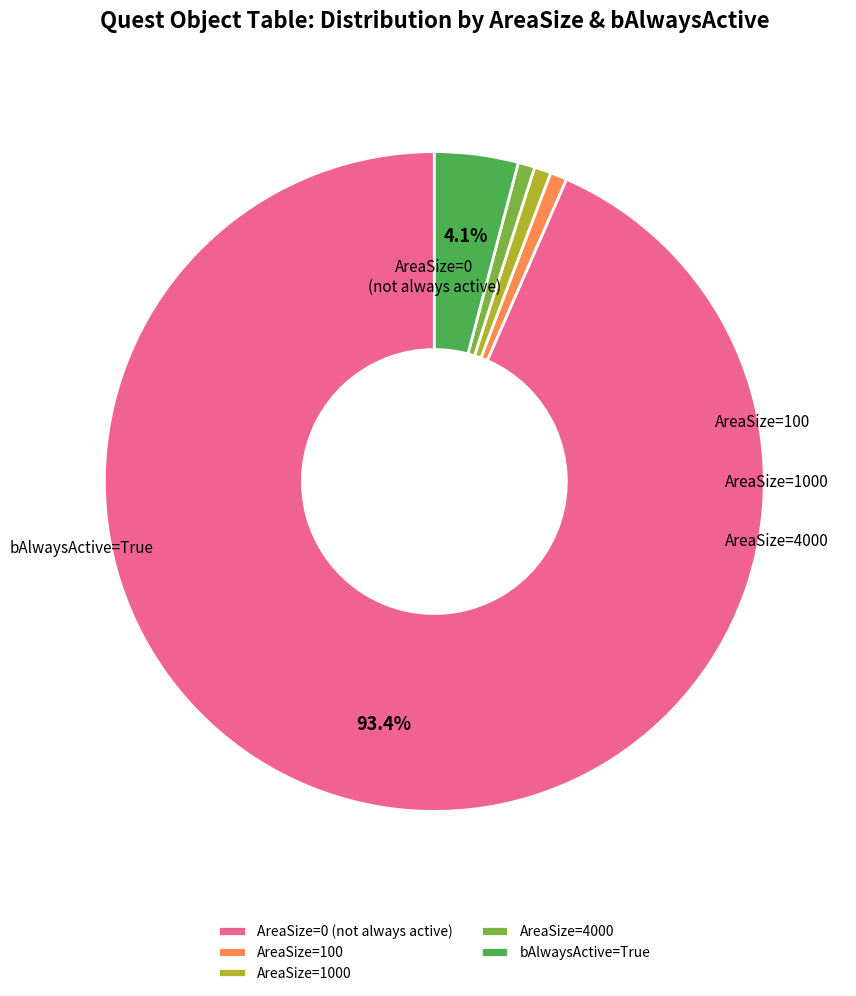

Combined, do AreaSize=4000 and AreaSize=100 account for over 50%?

No